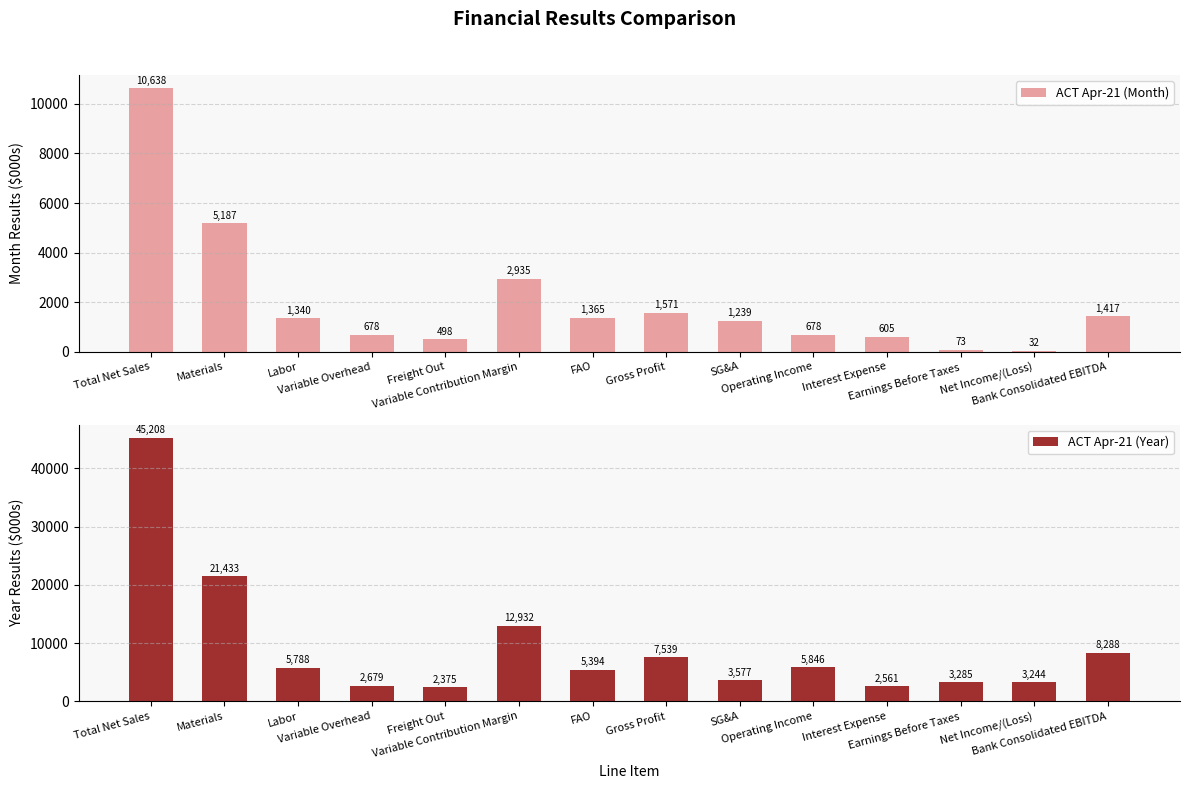

What are all the series names shown in the legend?

ACT Apr-21 (Month), ACT Apr-21 (Year)